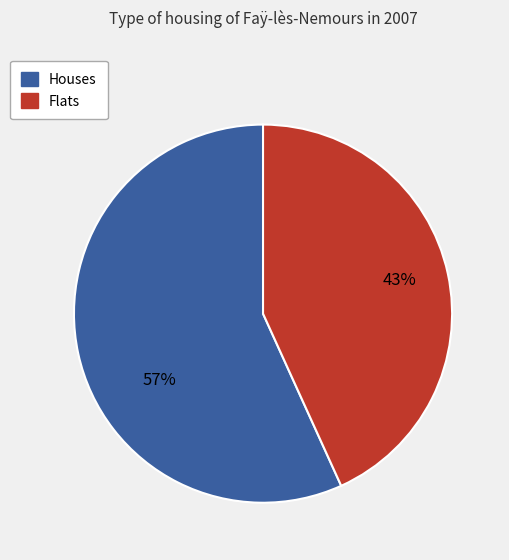

Is there any slice that represents more than half of the pie?

Yes